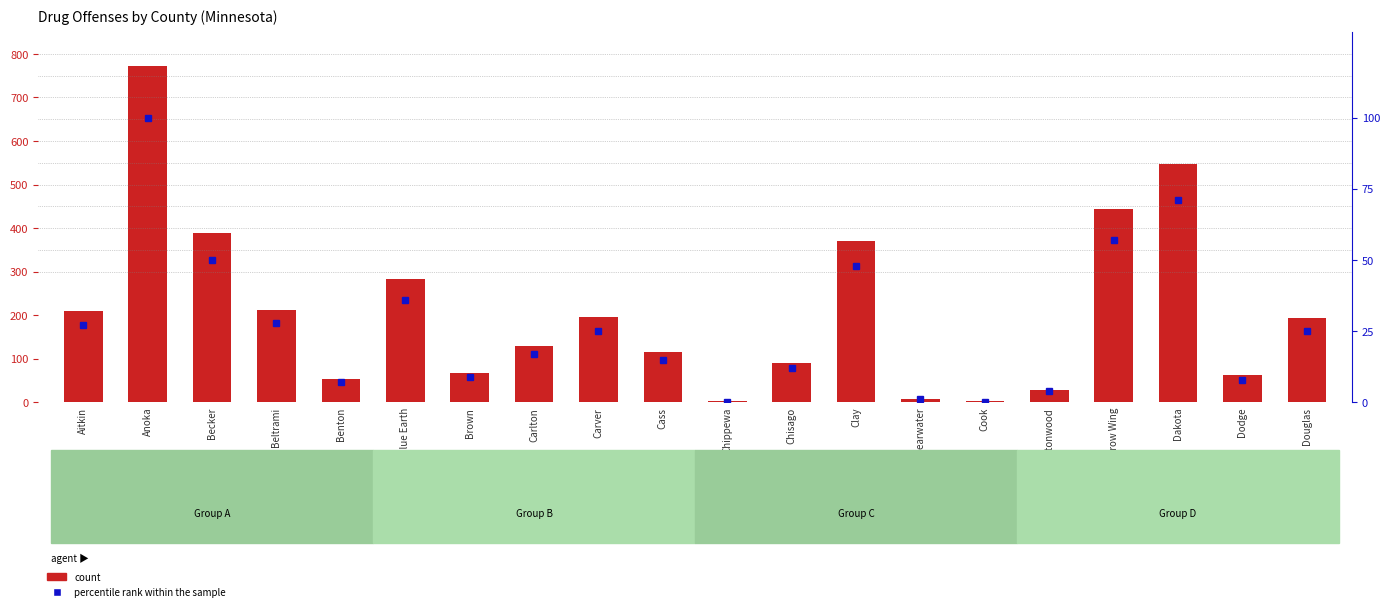

True or false: count has a value of 196 at Carver.

True